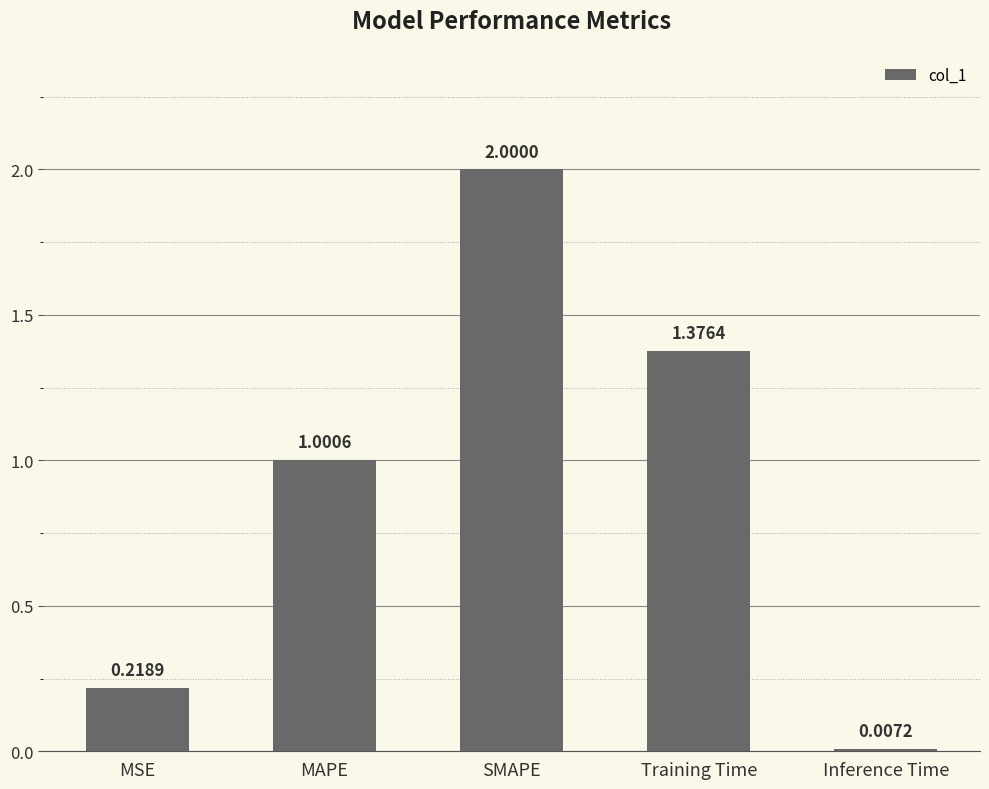

Rank the categories by value from highest to lowest.

SMAPE, Training Time, MAPE, MSE, Inference Time